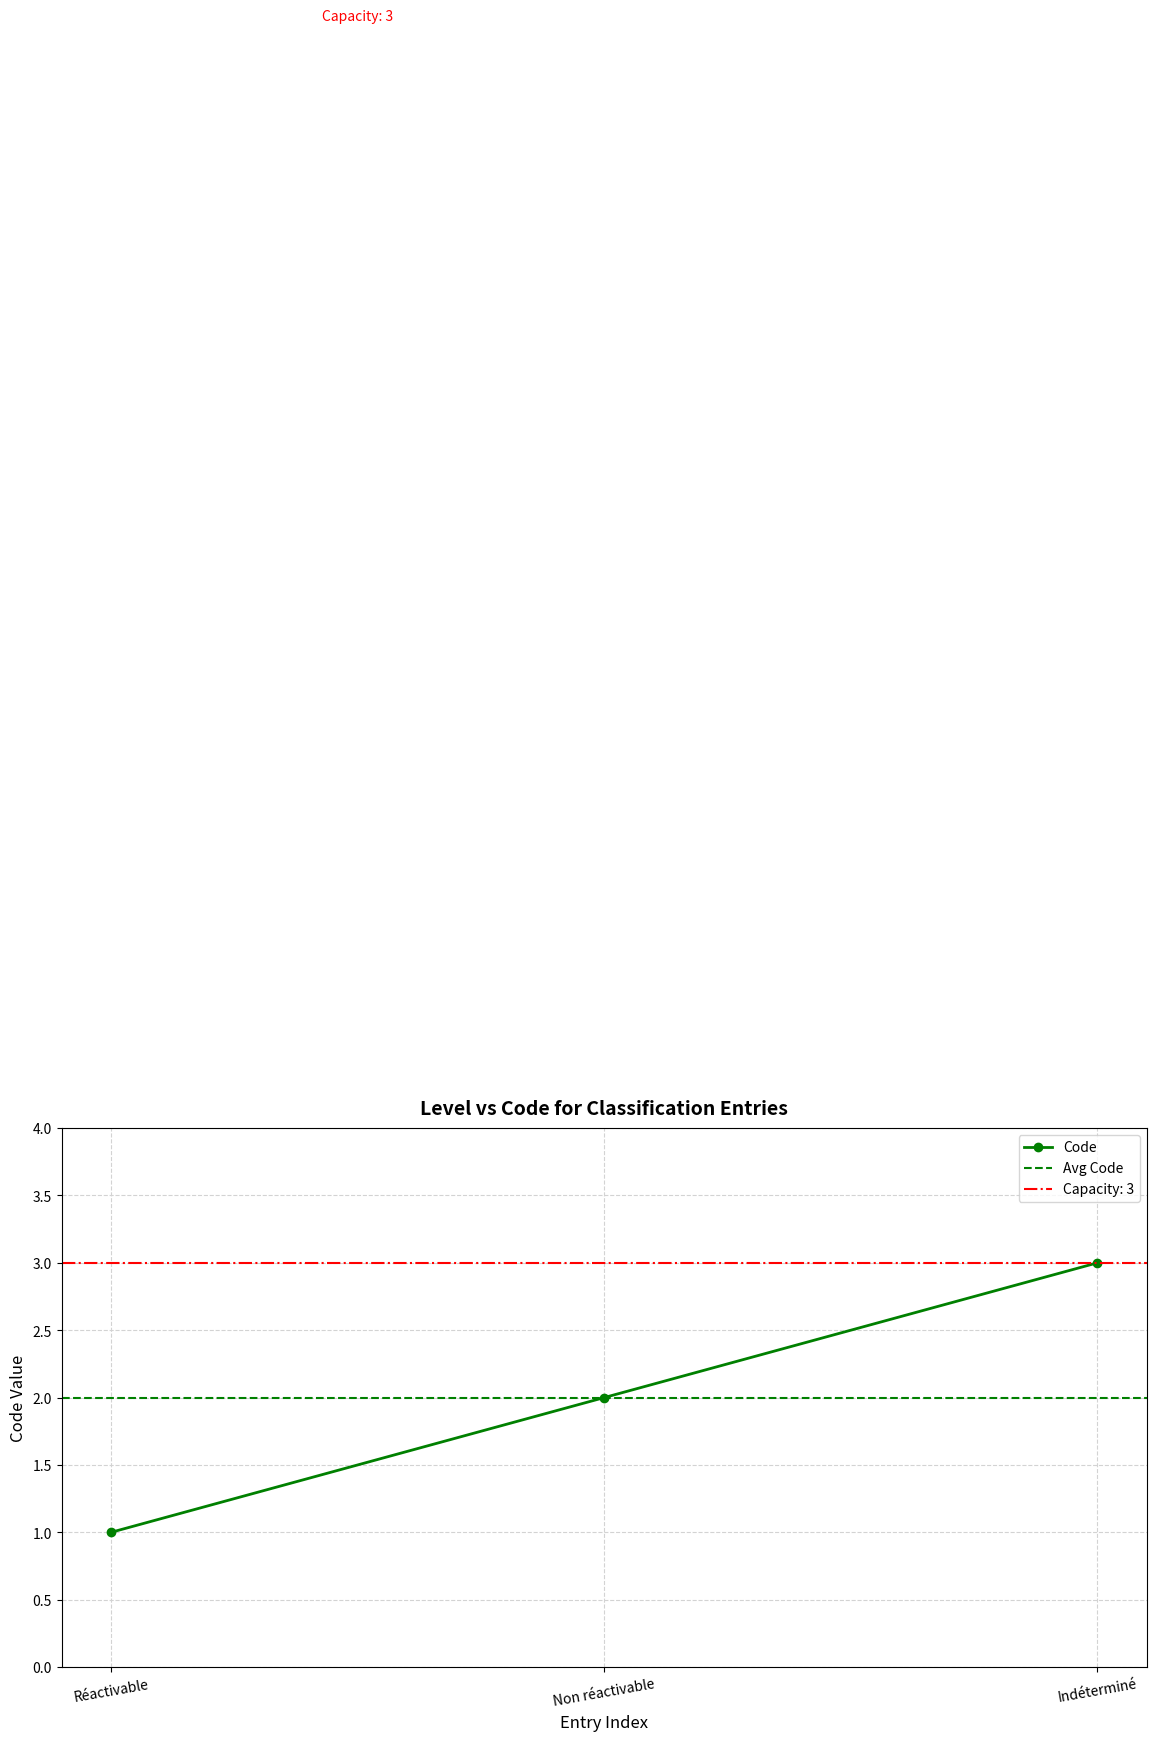

True or false: Code has a value of 2 at Réactivable.

False